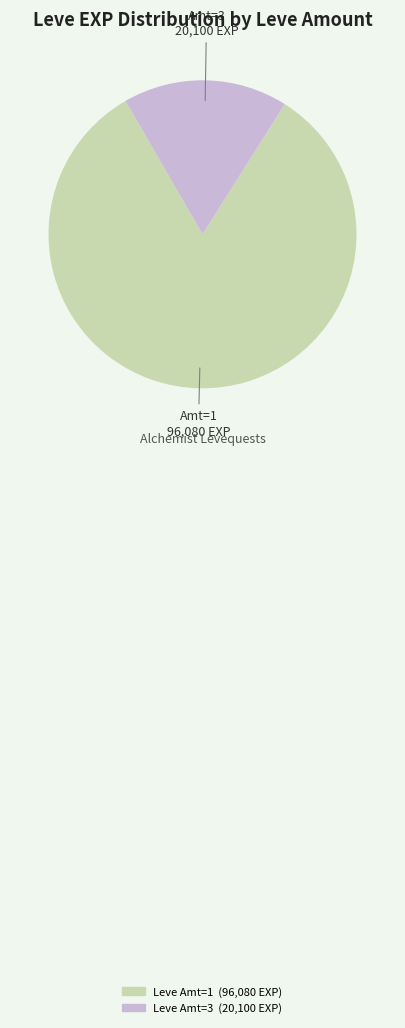

Does any single category account for the majority?

Yes